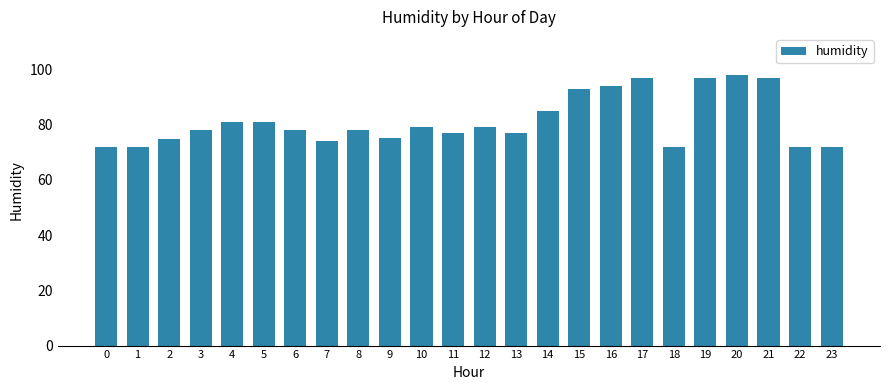

What is the change in value from 0 to 12?

+7.0